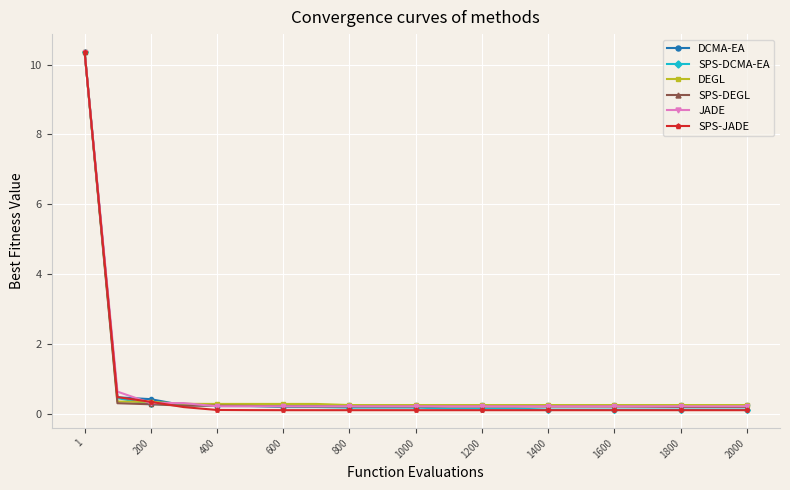

What is the maximum value for SPS-JADE?

10.4